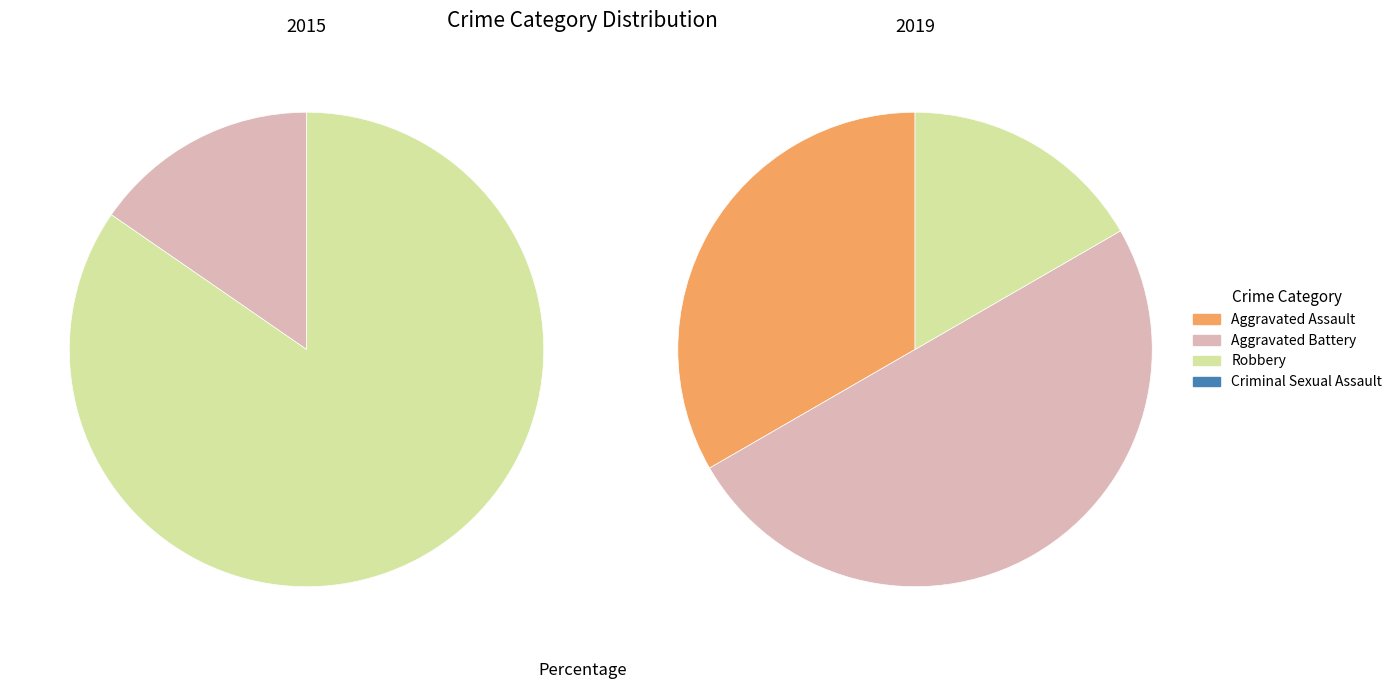

To the nearest percent, what is the average slice percentage?

50%